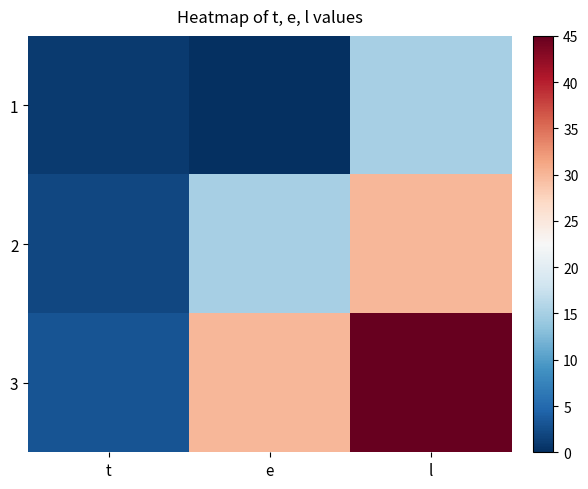

Which series has the largest total across all categories?

3